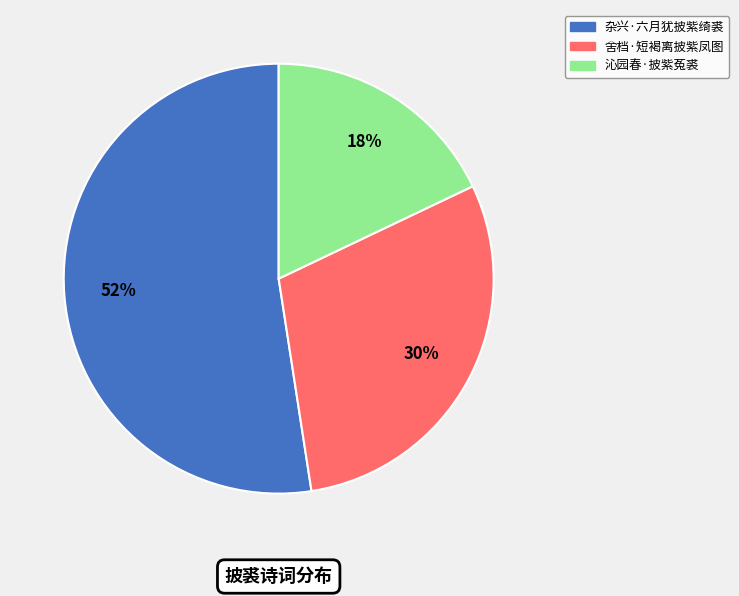

Is it true that 舍档·短褐离披紫凤图 is 30% of the pie?

True